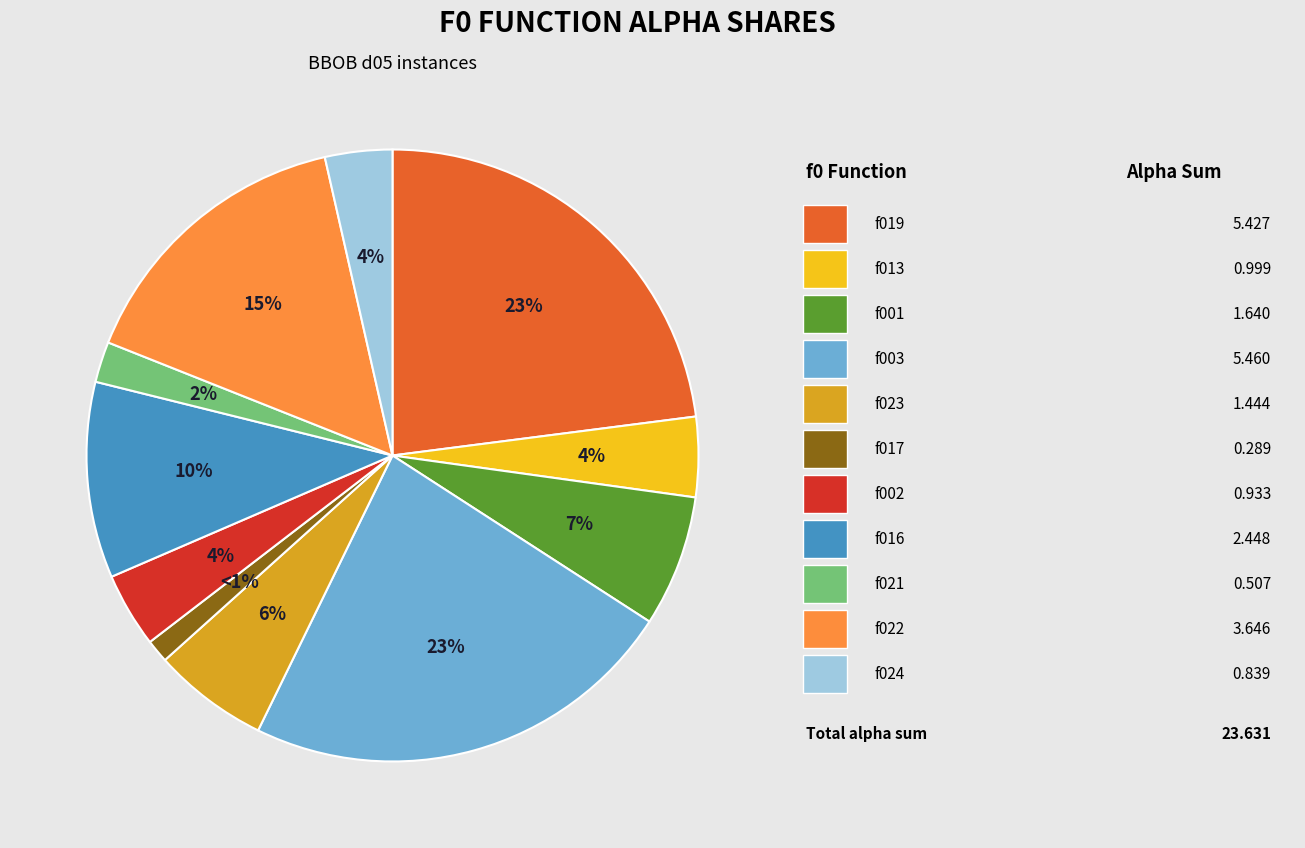

To the nearest percent, what is the difference between the largest and smallest slice percentages?

22%